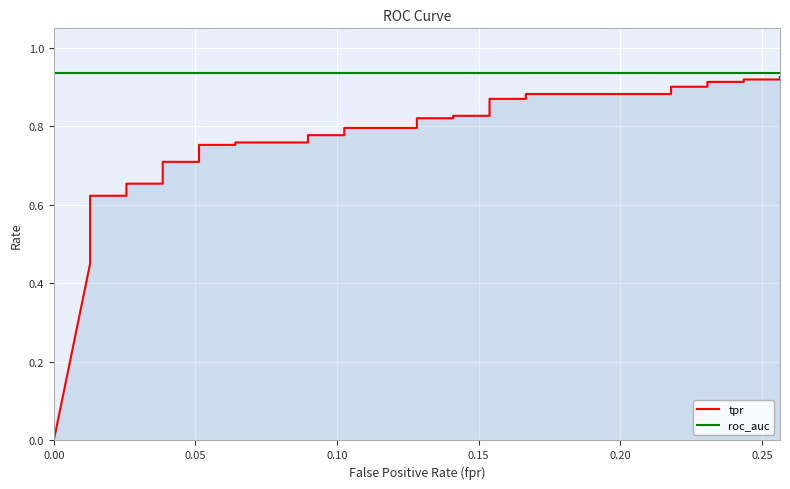

How many series are shown in this chart?

2